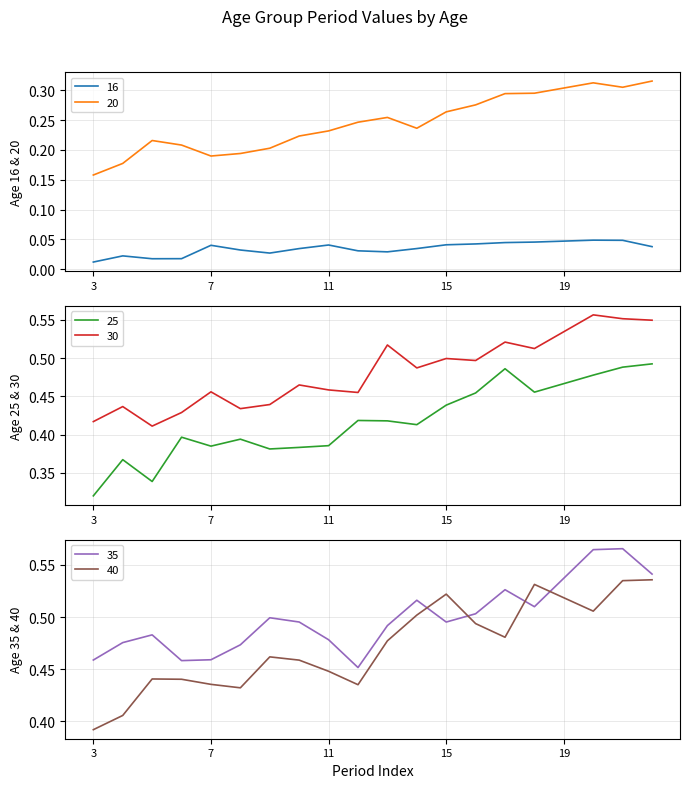

At which category does 16 reach its first local peak?

4